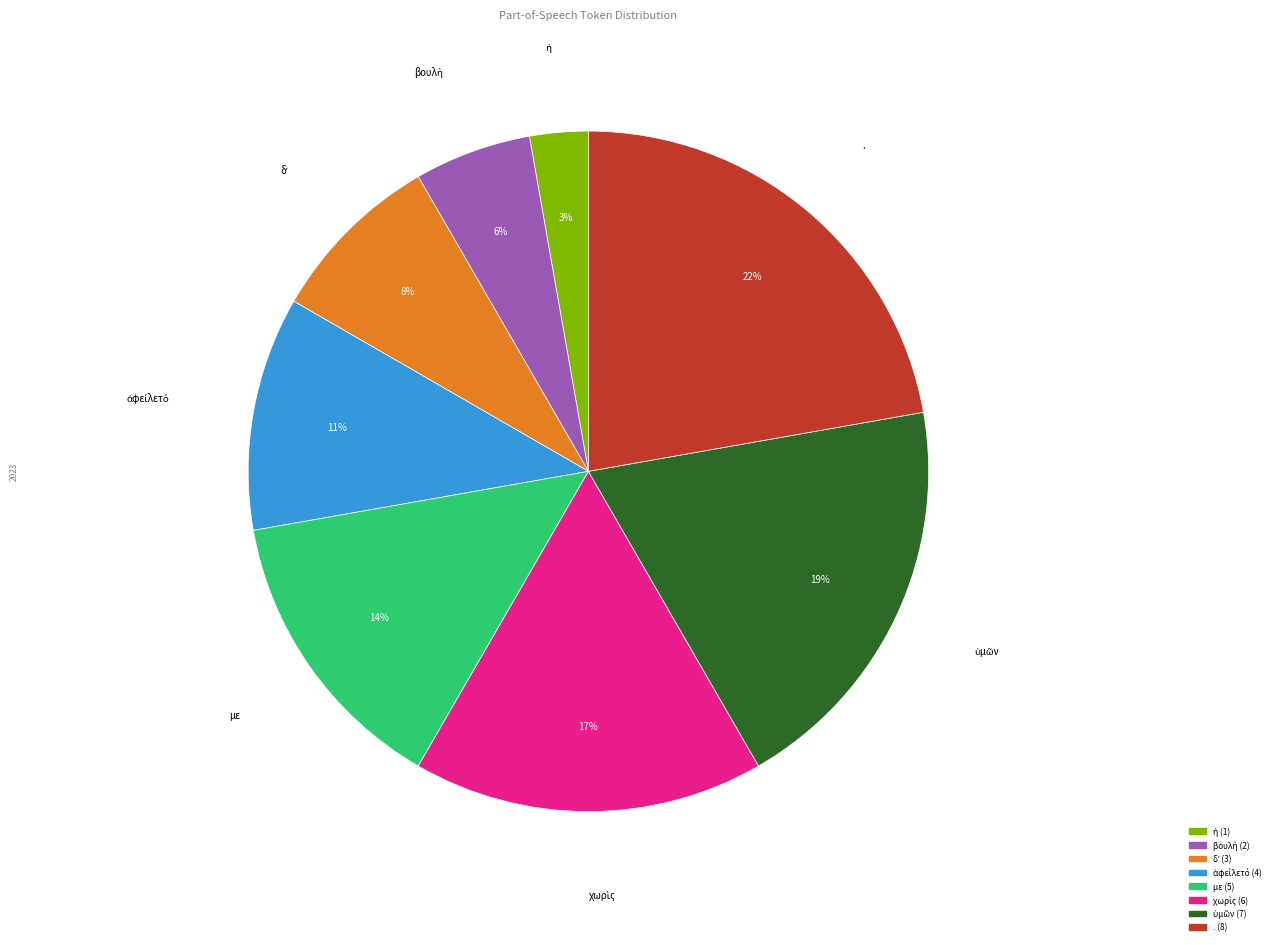

To the nearest percent, what is the average slice percentage?

12%